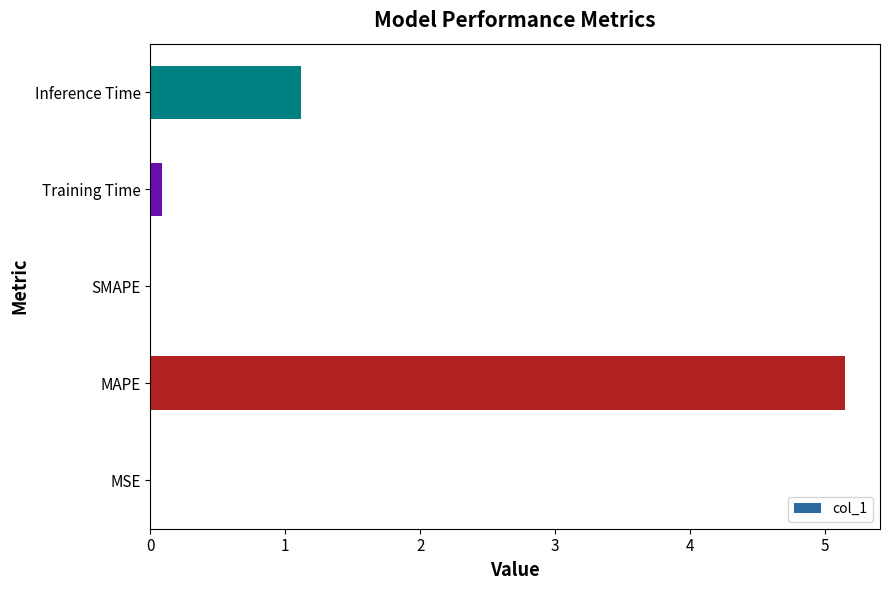

True or false: the data shows -3.5 at SMAPE.

False